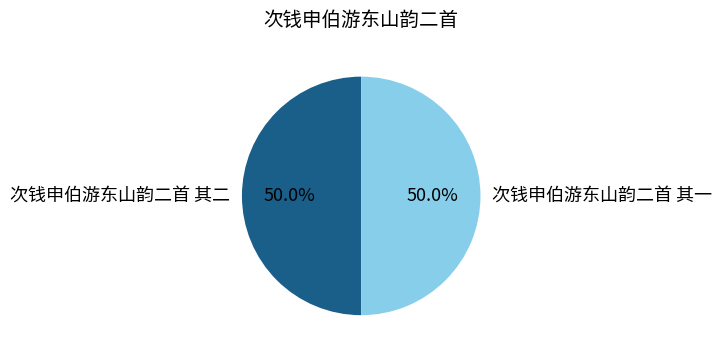

To the nearest percent, what percentage of the pie is 次钱申伯游东山韵二首 其二?

50%